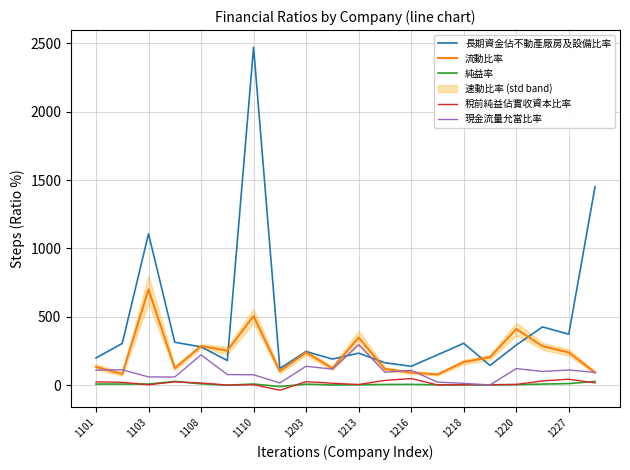

What position from the right is 15?

5